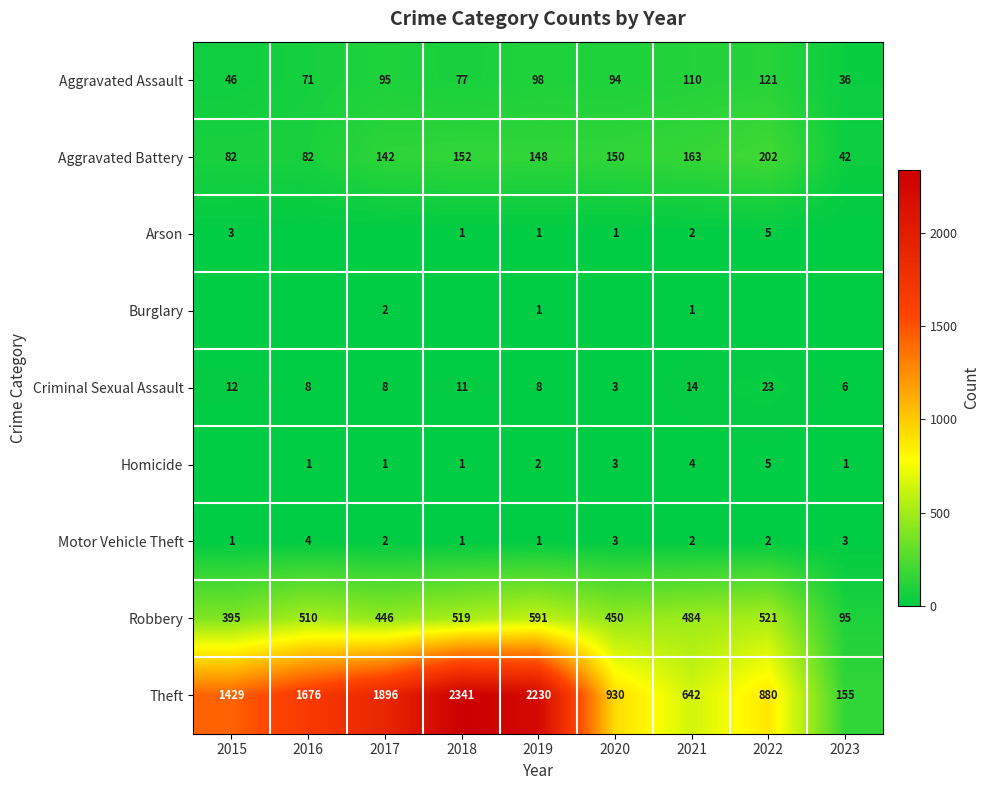

What value does the Robbery series have at 2019, to the nearest 5?

590